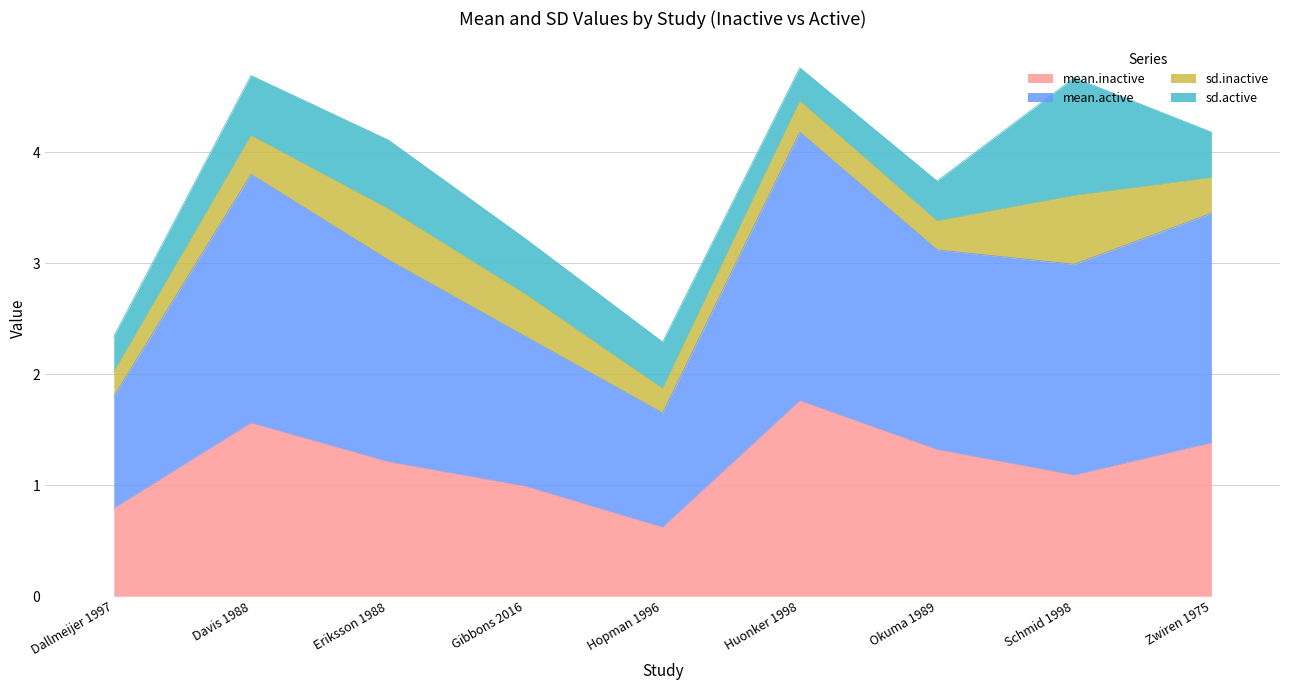

The value of mean.inactive at Gibbons 2016 is 0.3. True or false?

False